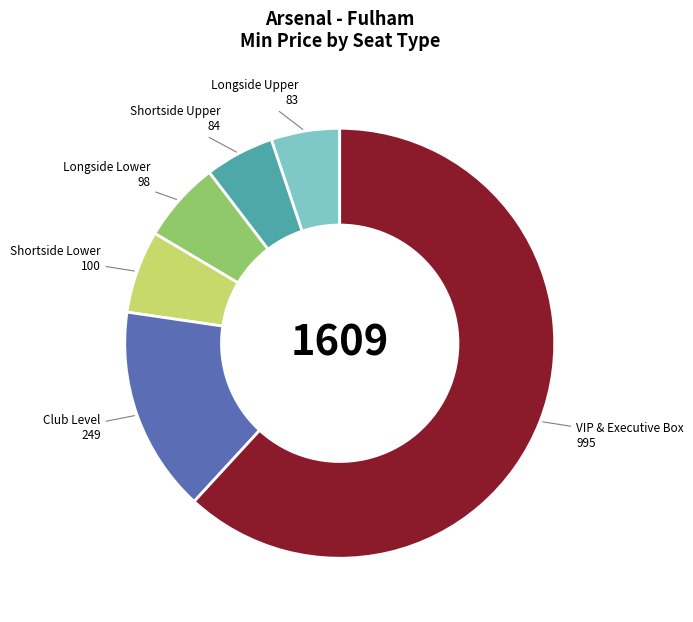

Is there any slice that represents more than half of the pie?

Yes